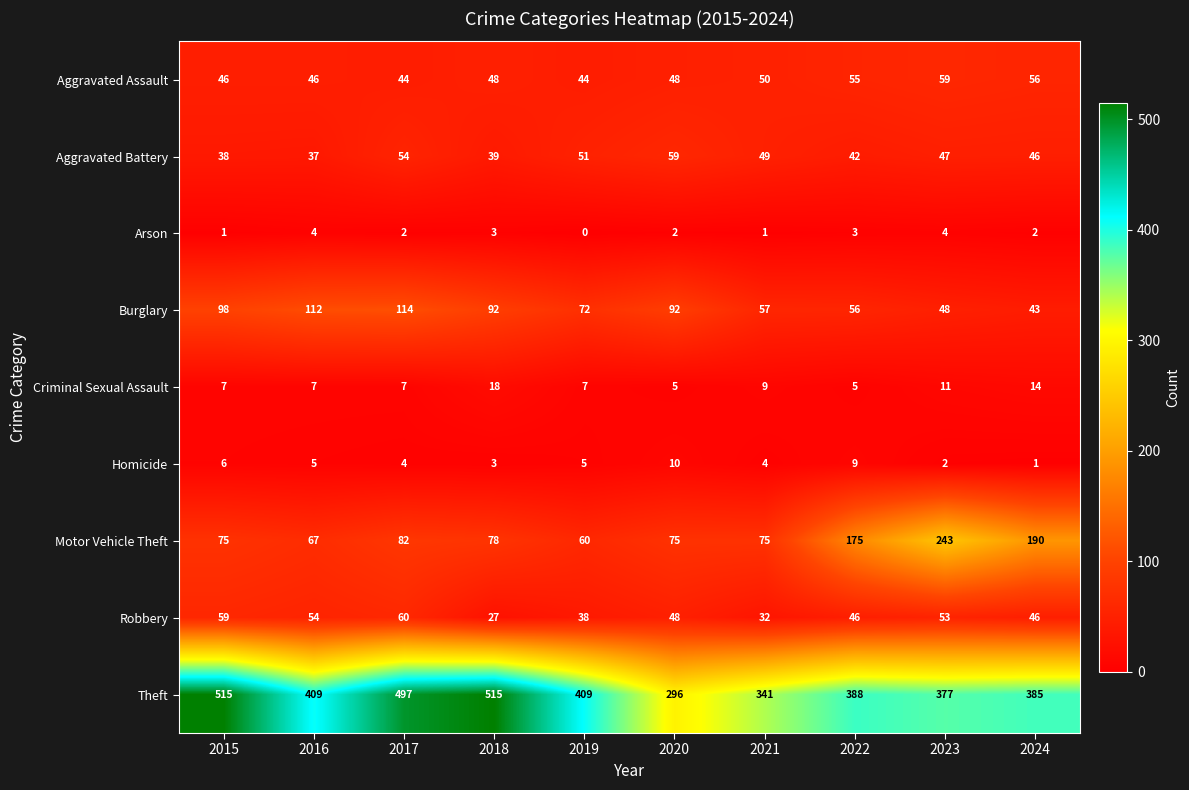

Which series has the largest total across all categories?

Theft